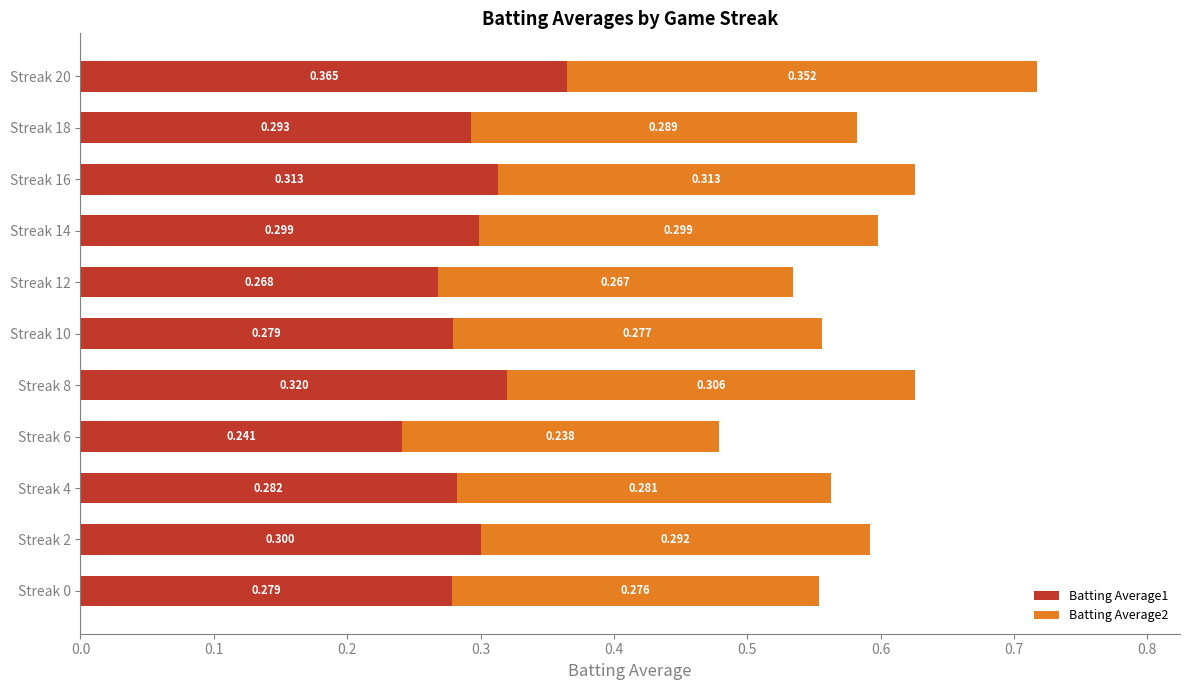

What is the difference between the maximum and minimum values in the Batting Average2 series?

0.1